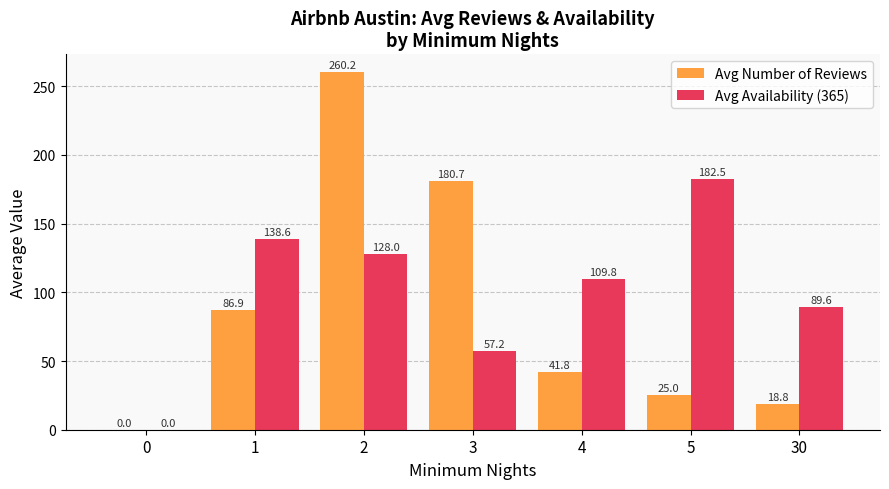

At which label does Avg Availability (365) first exceed 109?

1